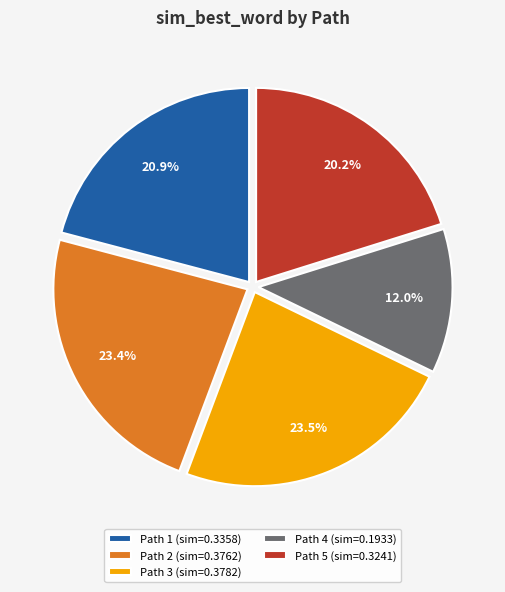

Between Path 2 (sim=0.3762) and Path 5 (sim=0.3241), which is larger?

Path 2 (sim=0.3762)